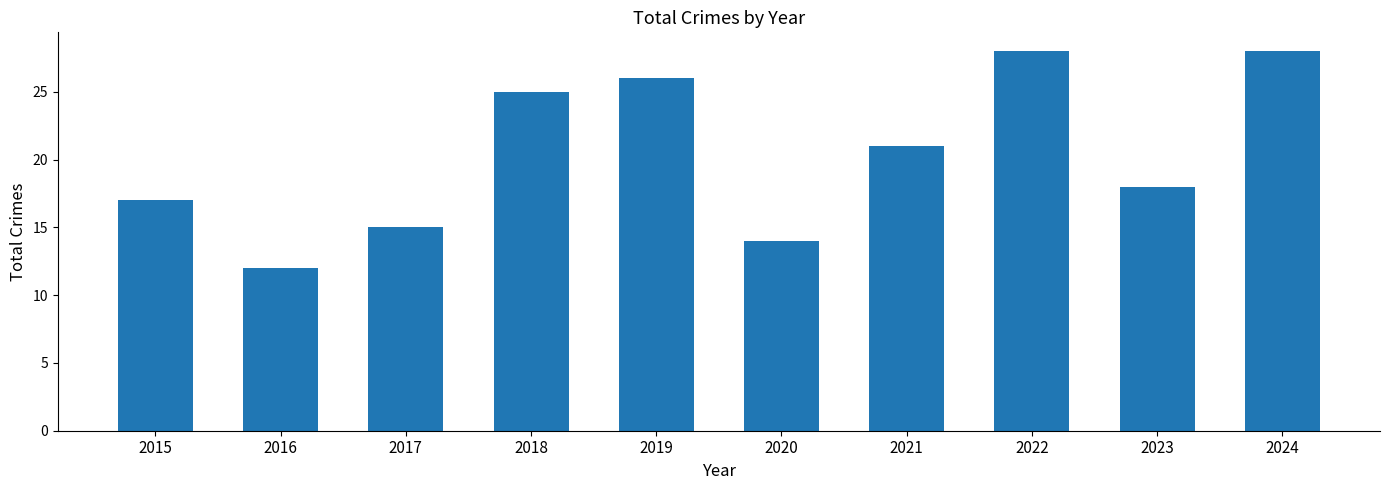

What is the greatest value displayed?

28